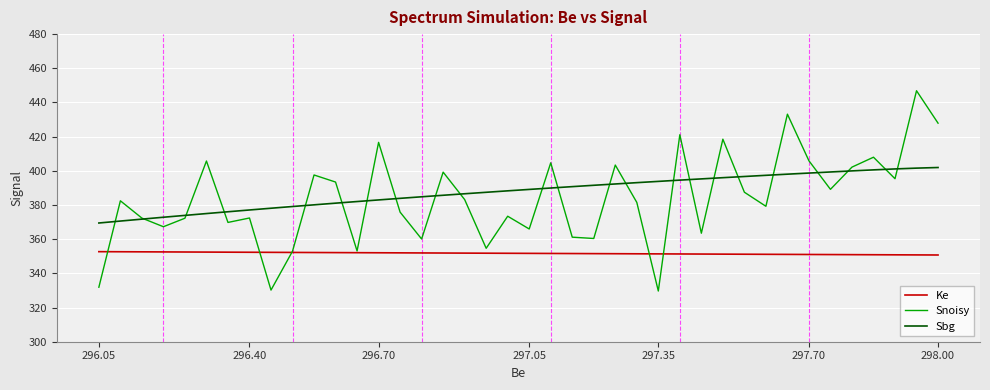

What is the approximate value of Snoisy at 296.05?

331.9